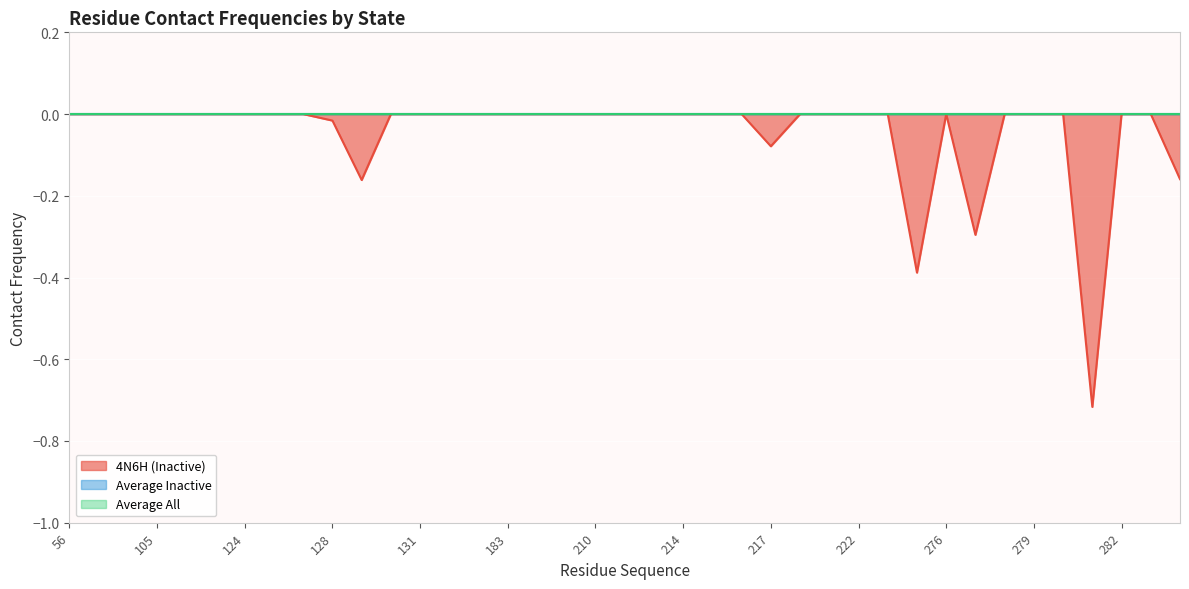

At which category is the sum across all series the highest?

56